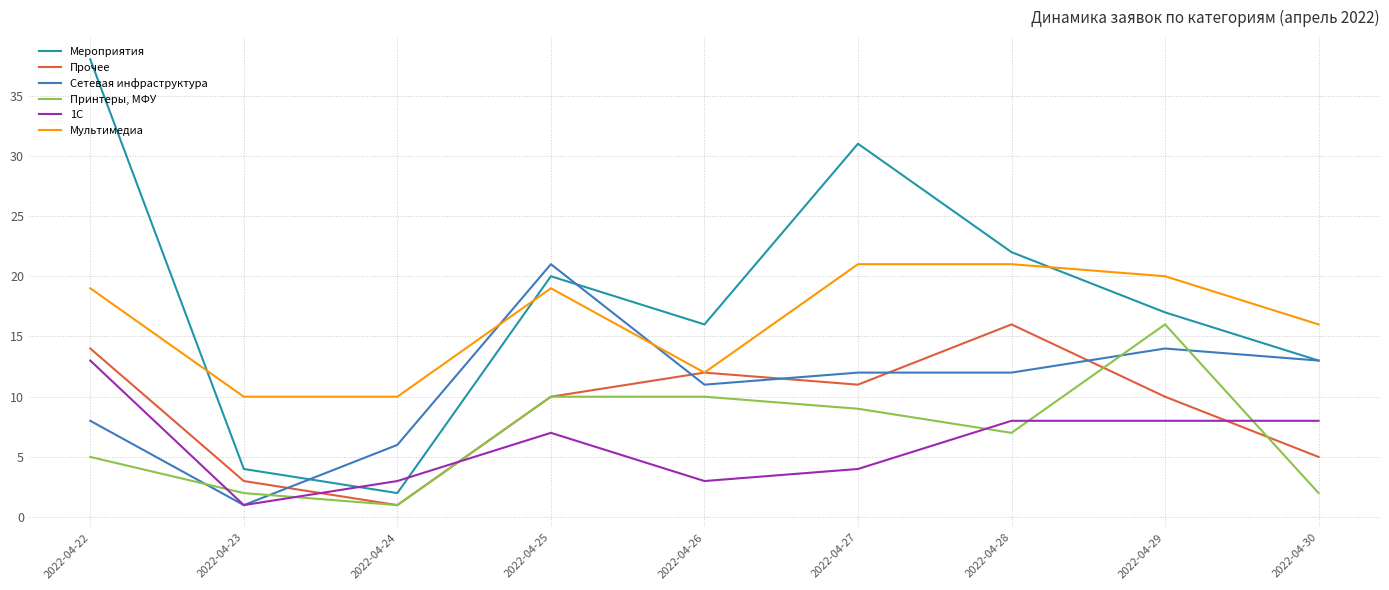

Reading left to right, extract all data points from this chart.

Мероприятия: 2022-04-22=38	2022-04-23=4	2022-04-24=2	2022-04-25=20	2022-04-26=16	2022-04-27=31	2022-04-28=22	2022-04-29=17	2022-04-30=13
Прочее: 2022-04-22=14	2022-04-23=3	2022-04-24=1	2022-04-25=10	2022-04-26=12	2022-04-27=11	2022-04-28=16	2022-04-29=10	2022-04-30=5
Сетевая инфраструктура: 2022-04-22=8	2022-04-23=1	2022-04-24=6	2022-04-25=21	2022-04-26=11	2022-04-27=12	2022-04-28=12	2022-04-29=14	2022-04-30=13
Принтеры, МФУ: 2022-04-22=5	2022-04-23=2	2022-04-24=1	2022-04-25=10	2022-04-26=10	2022-04-27=9	2022-04-28=7	2022-04-29=16	2022-04-30=2
1C: 2022-04-22=13	2022-04-23=1	2022-04-24=3	2022-04-25=7	2022-04-26=3	2022-04-27=4	2022-04-28=8	2022-04-29=8	2022-04-30=8
Мультимедиа: 2022-04-22=19	2022-04-23=10	2022-04-24=10	2022-04-25=19	2022-04-26=12	2022-04-27=21	2022-04-28=21	2022-04-29=20	2022-04-30=16